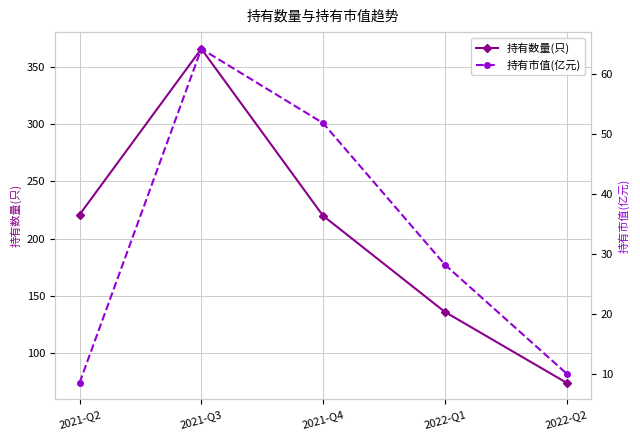

Between 2021-Q3 and 2022-Q1, which series saw the biggest shift?

持有数量(只)